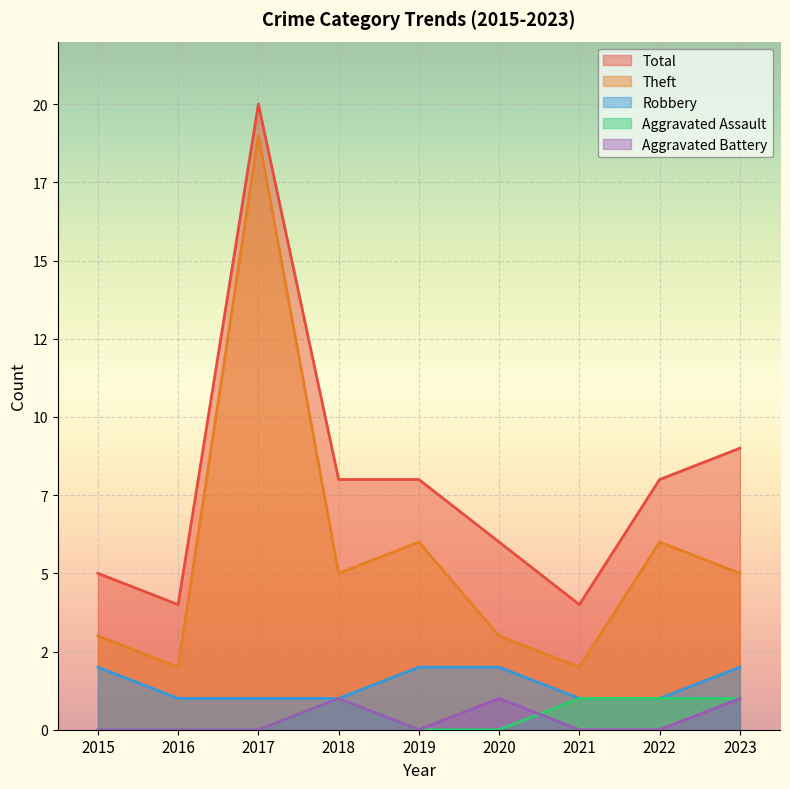

True or false: Aggravated Battery and Theft intersect in this chart.

False